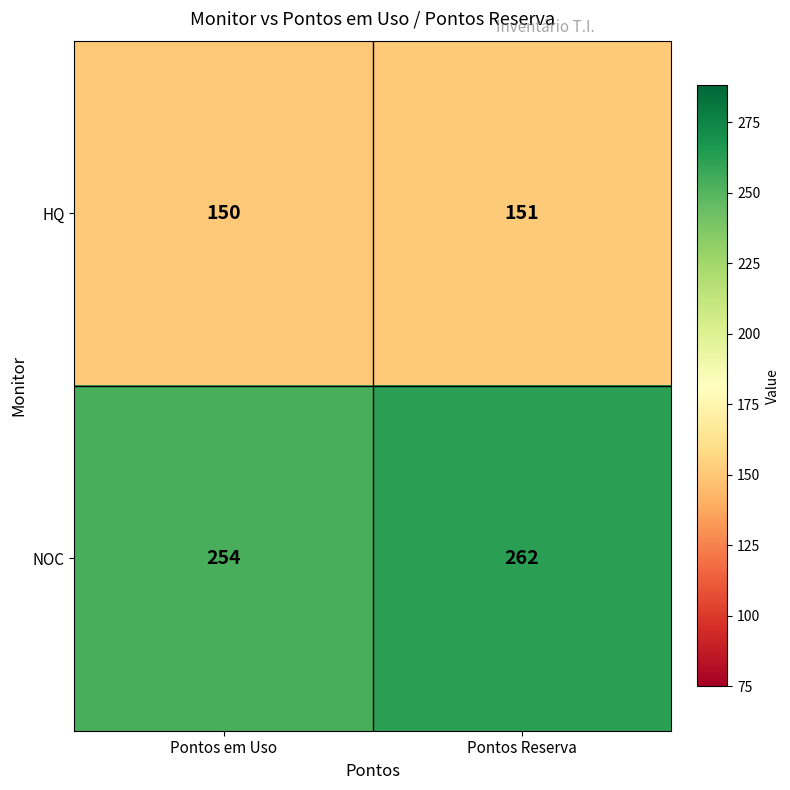

Rank the categories by HQ value from highest to lowest.

Pontos Reserva, Pontos em Uso